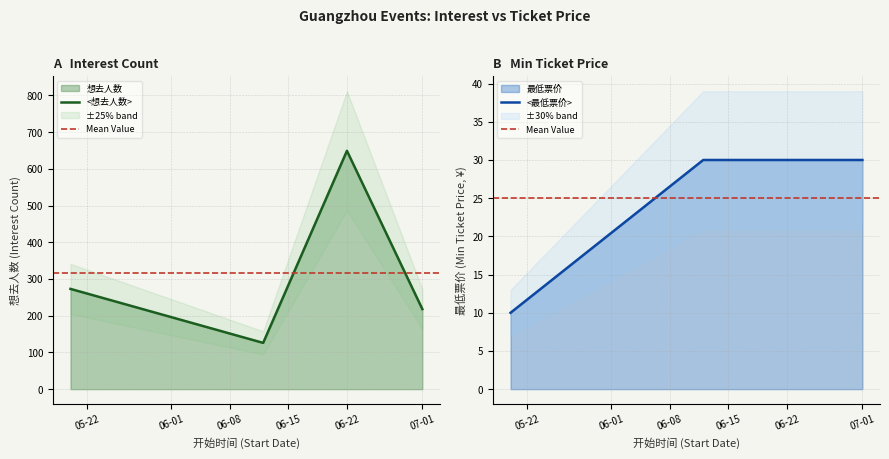

What is the difference between the maximum and minimum values in the 最低票价 series?

20